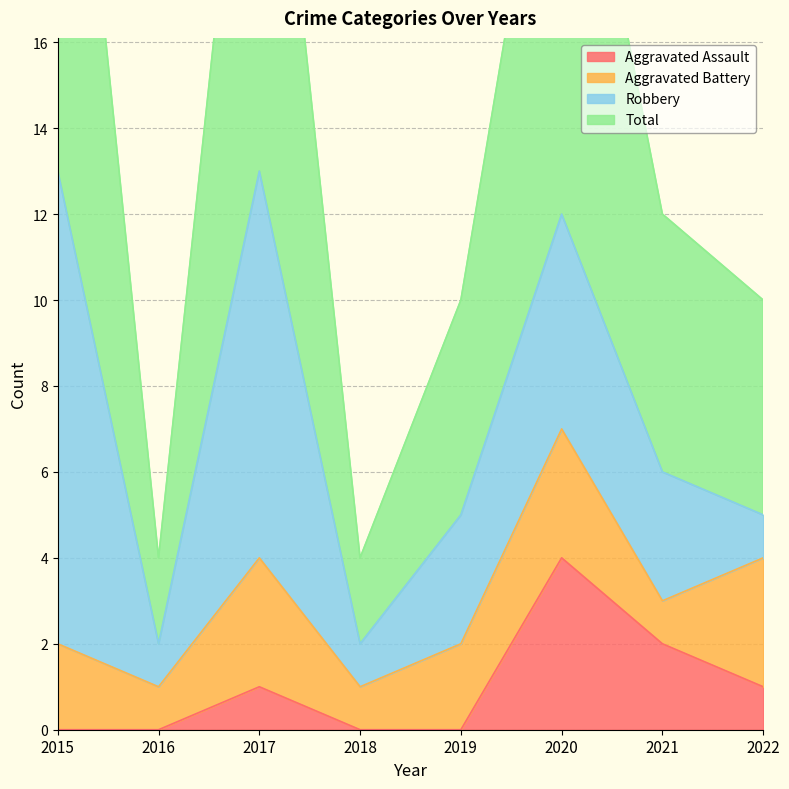

What is the value of the Aggravated Assault point at the 6th from the left?

4